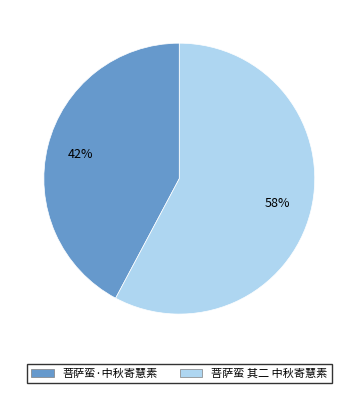

To the nearest percent, what is the average slice percentage?

50%